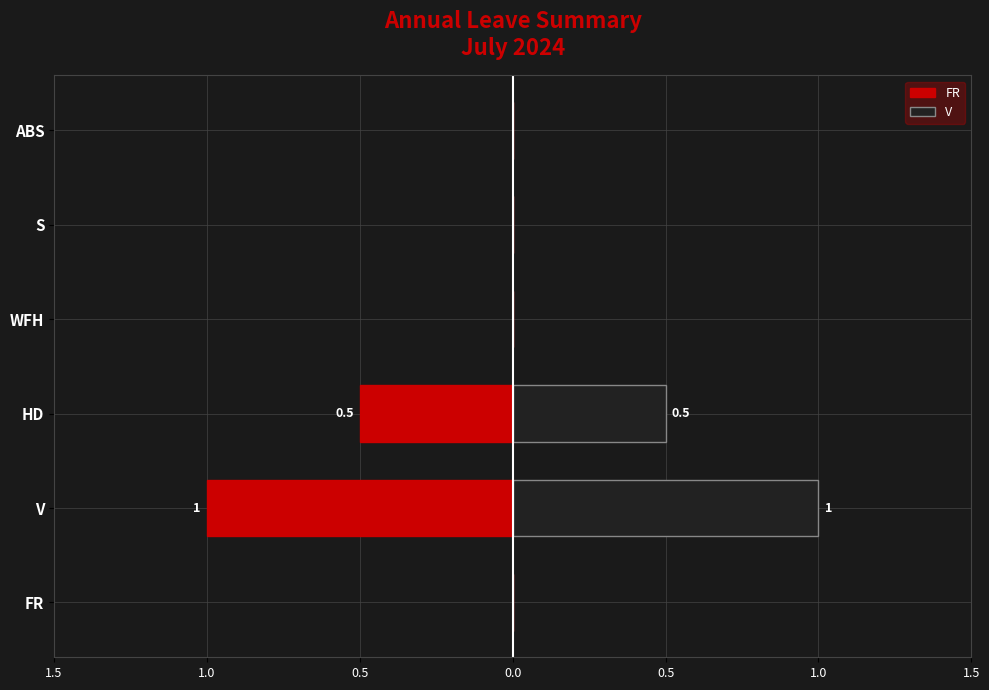

Reading left to right, list all the values displayed in this chart.

FR: 0.0	-1.0	-0.5	0.0	0.0	0.0
V: 0.0	1.0	0.5	0.0	0.0	0.0